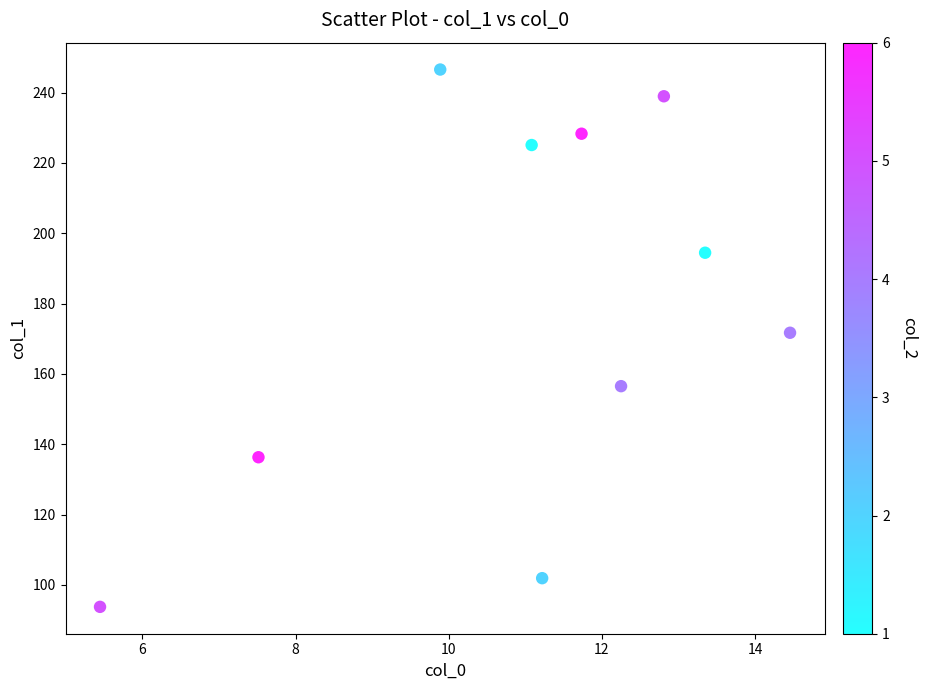

What is the range of Y values (max minus min)?

152.9